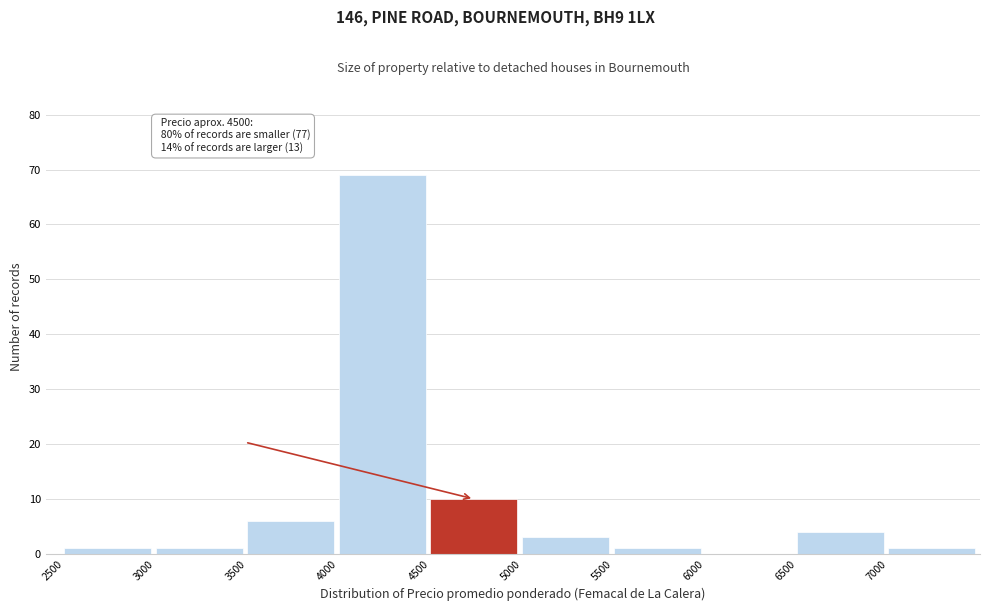

Over which range of the x-axis is the bar tallest?

4000 to 4500